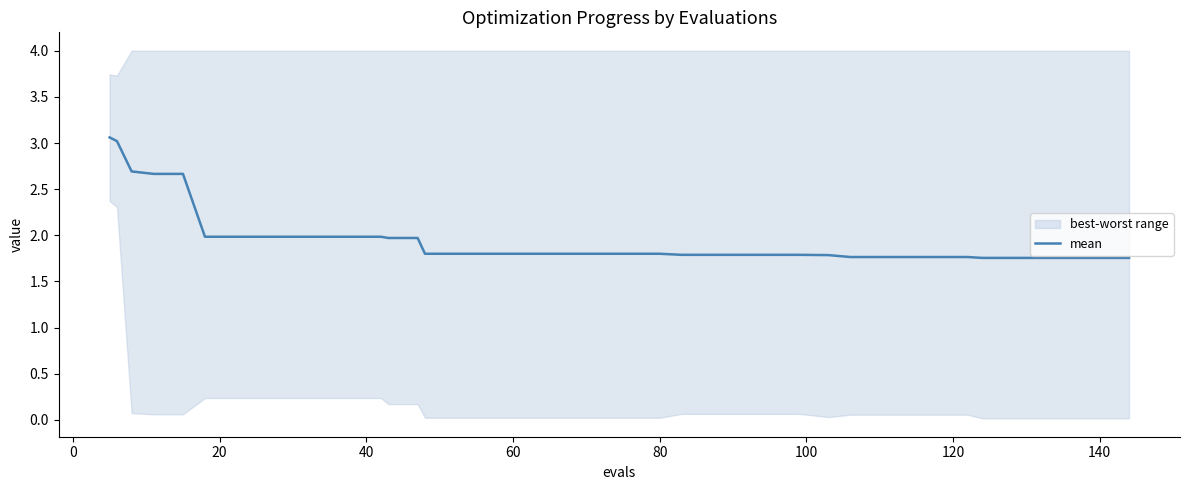

The value of mean at 80 is 1.0. True or false?

False